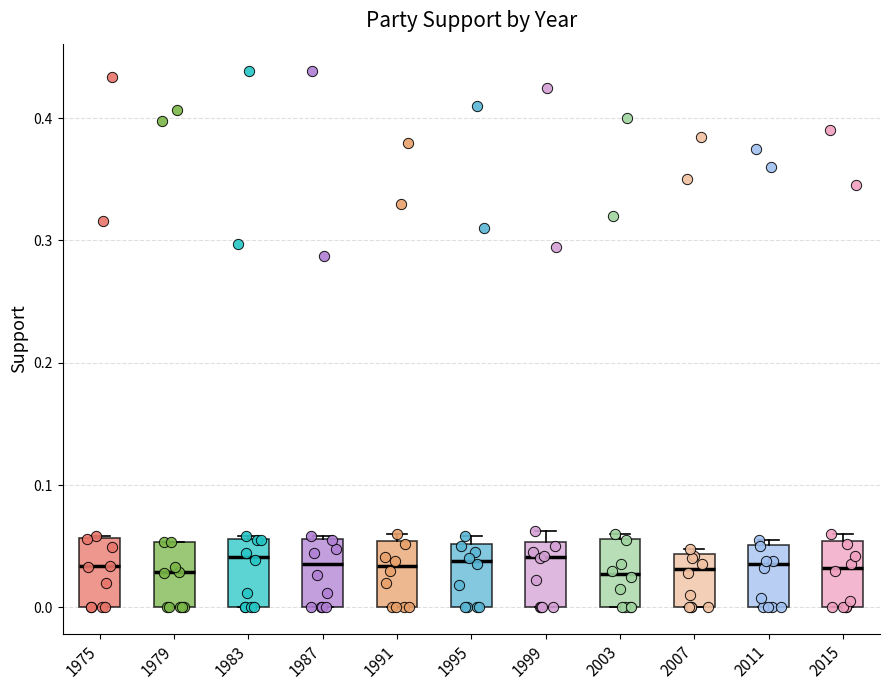

Where is the upper edge of the box at x = 2015 on the y-axis? The values are not printed on the chart, so give them approximately, as read against the axis.

0.05